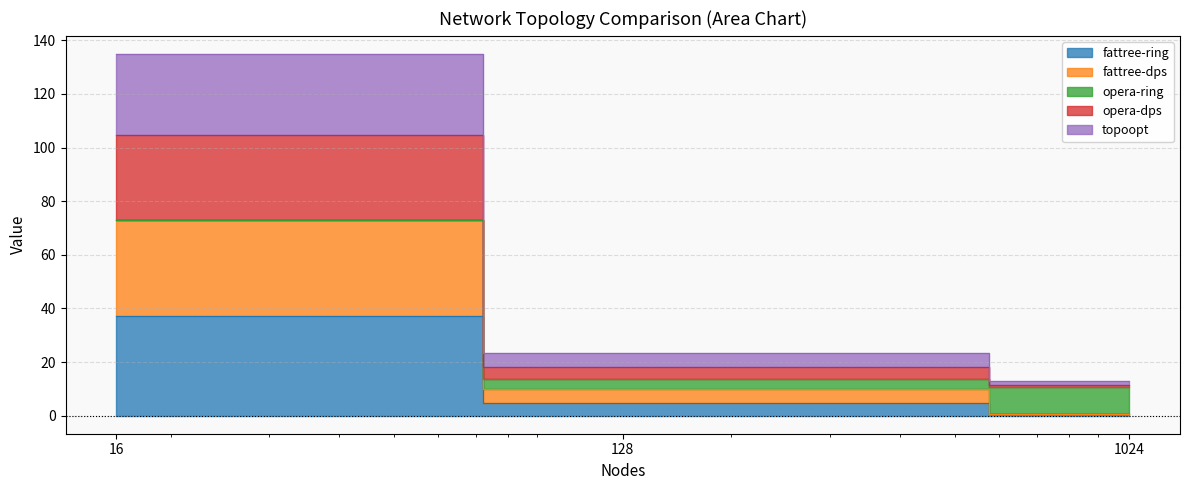

True or false: opera-dps has a value of 45.0 at 16.

False